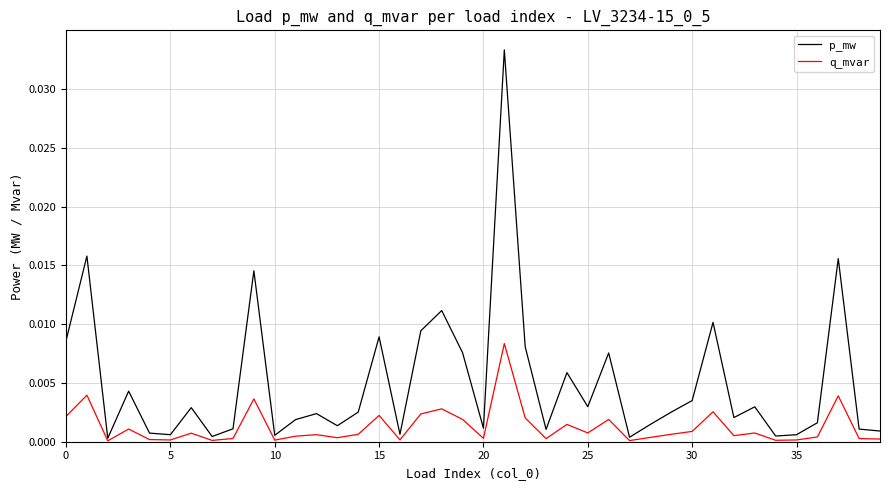

Rank the series by their average value, from highest to lowest.

p_mw, q_mvar